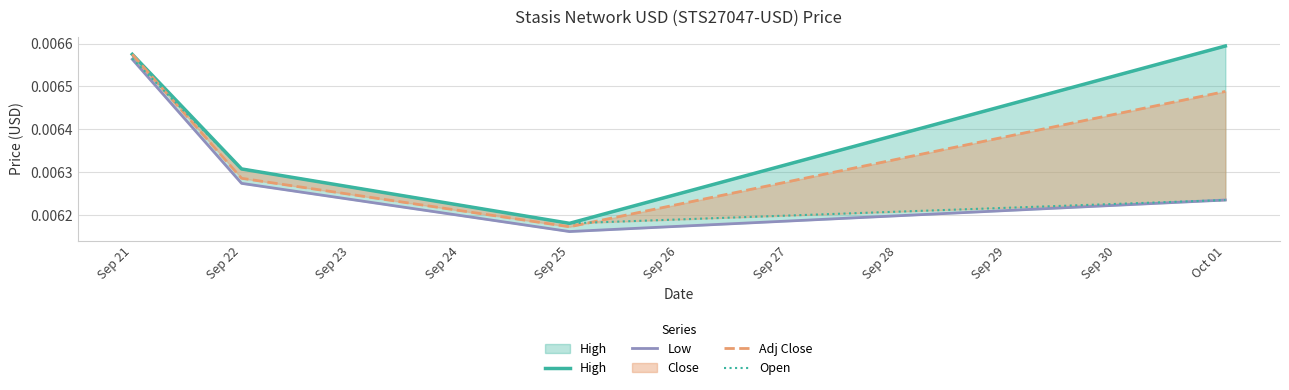

Between Sep 25 and Oct 01, which series saw the biggest shift?

High